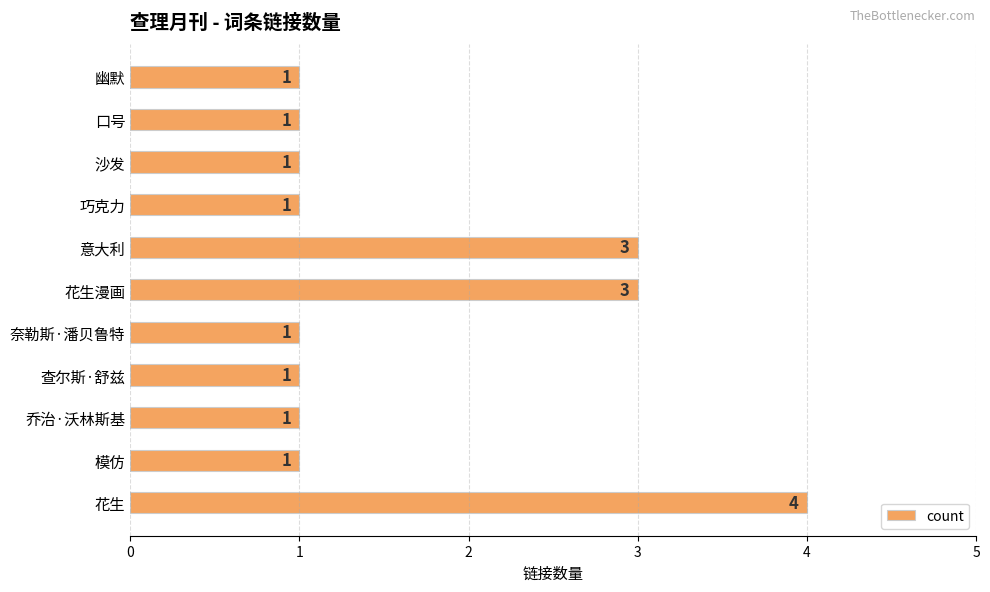

What is the sum of all values?

18